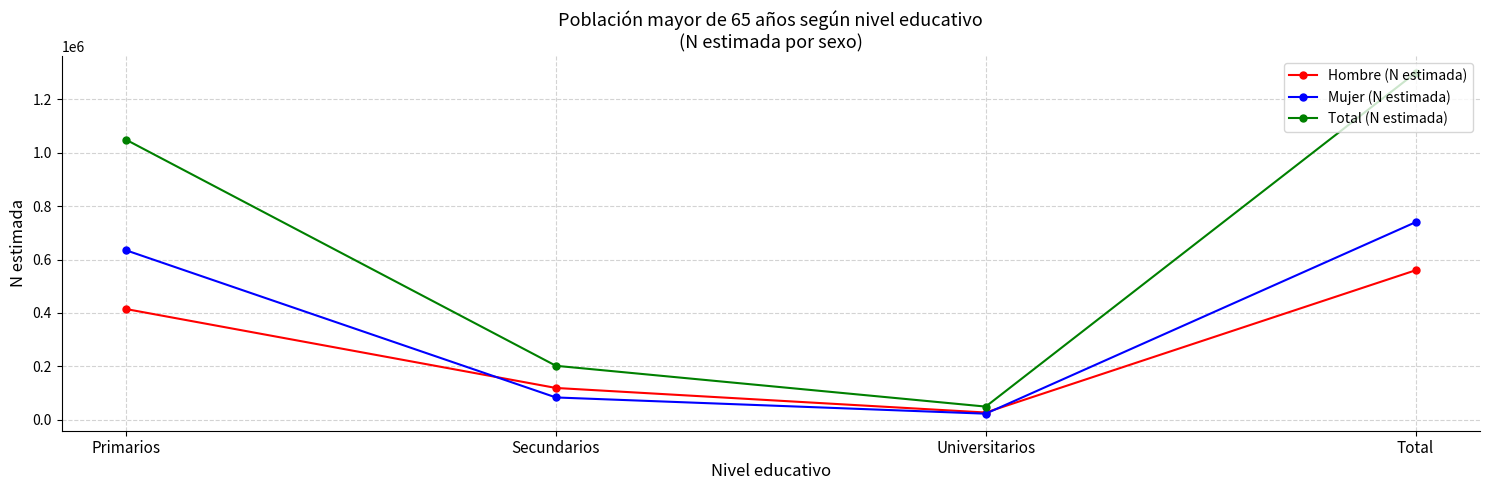

How many categories are shown in the chart?

4